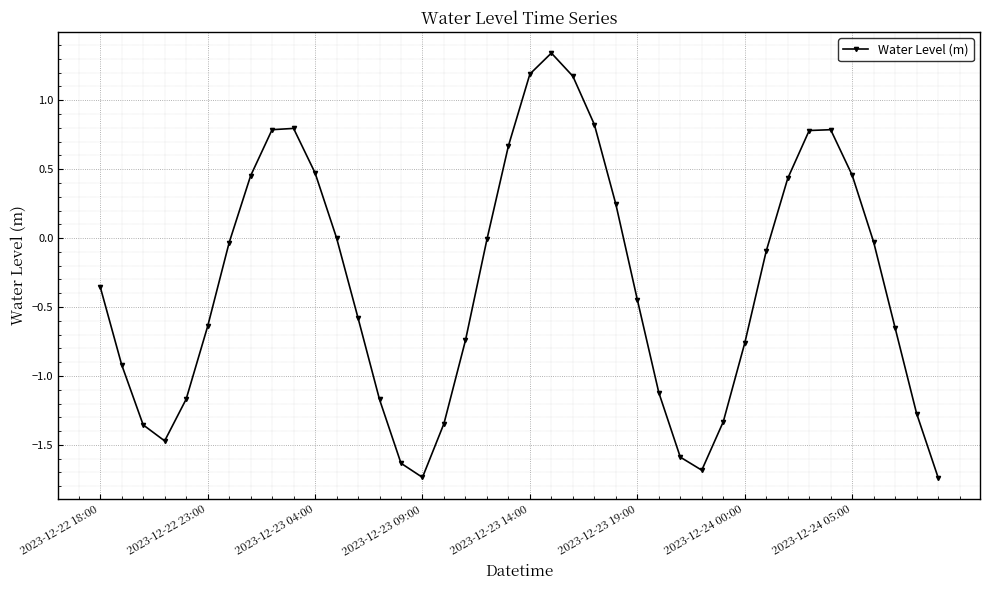

How many series are shown in this chart?

1